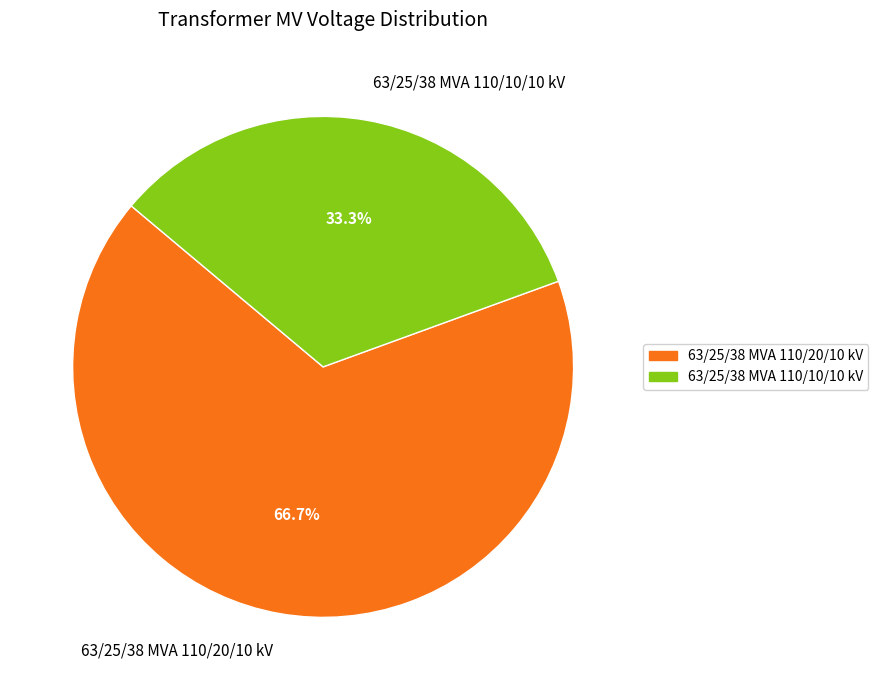

To the nearest percent, what is the combined percentage of 63/25/38 MVA 110/10/10 kV and 63/25/38 MVA 110/20/10 kV?

100%